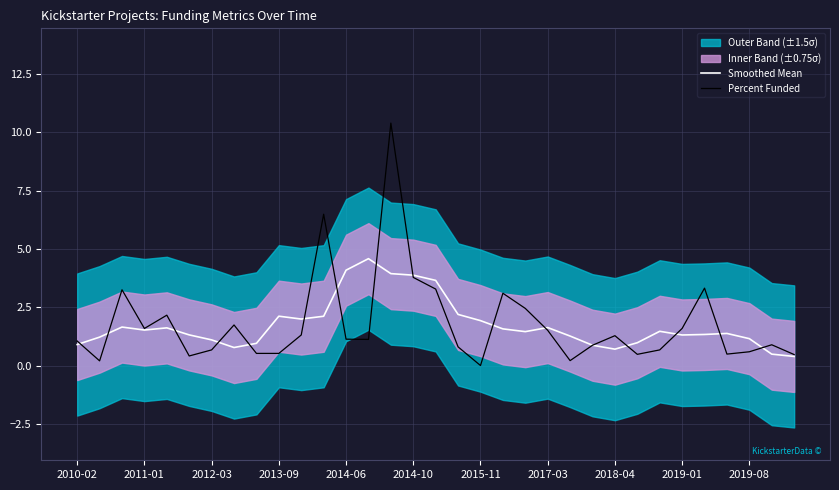

Is it true that Percent Funded equals 0.4 at 2018-04?

False